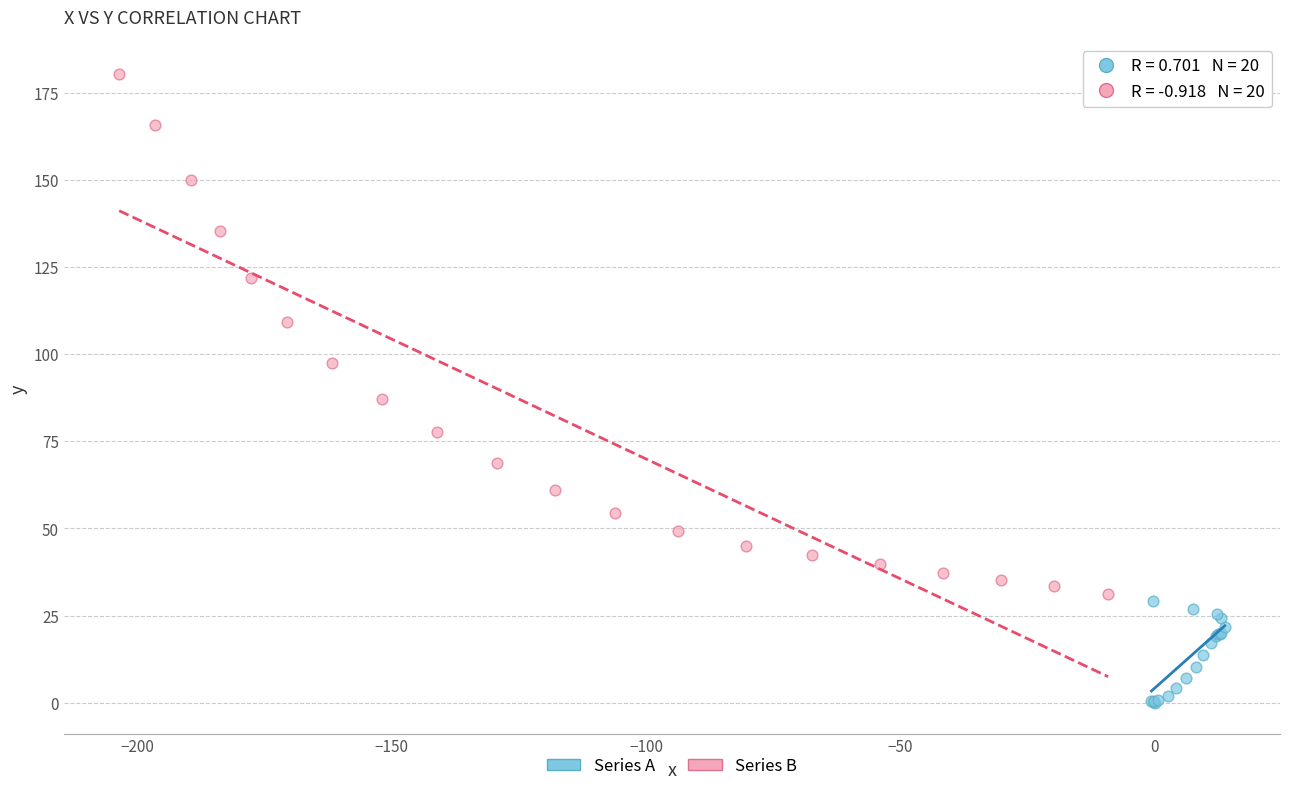

Which series has the widest spread of Y values?

Series B